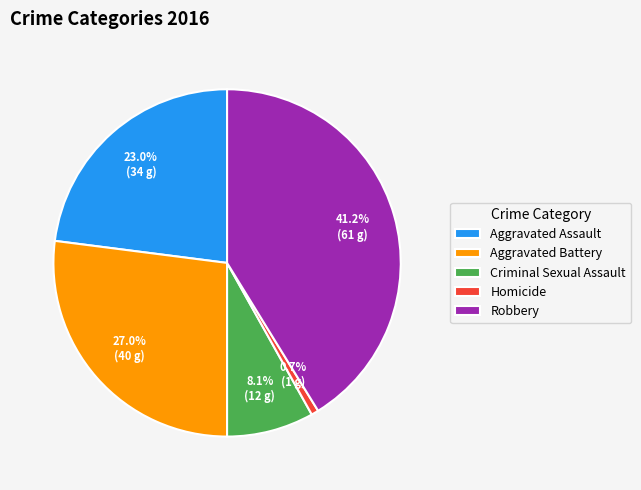

How many slices are in this pie chart?

5